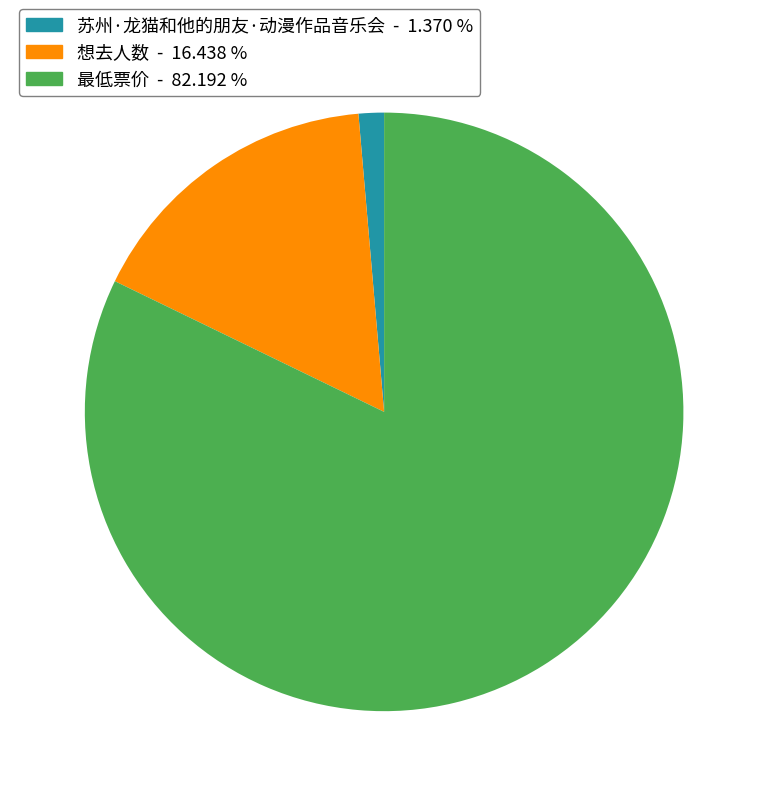

What is the ratio of the value at 最低票价 to the value at 苏州·龙猫和他的朋友·动漫作品音乐会?

60.0